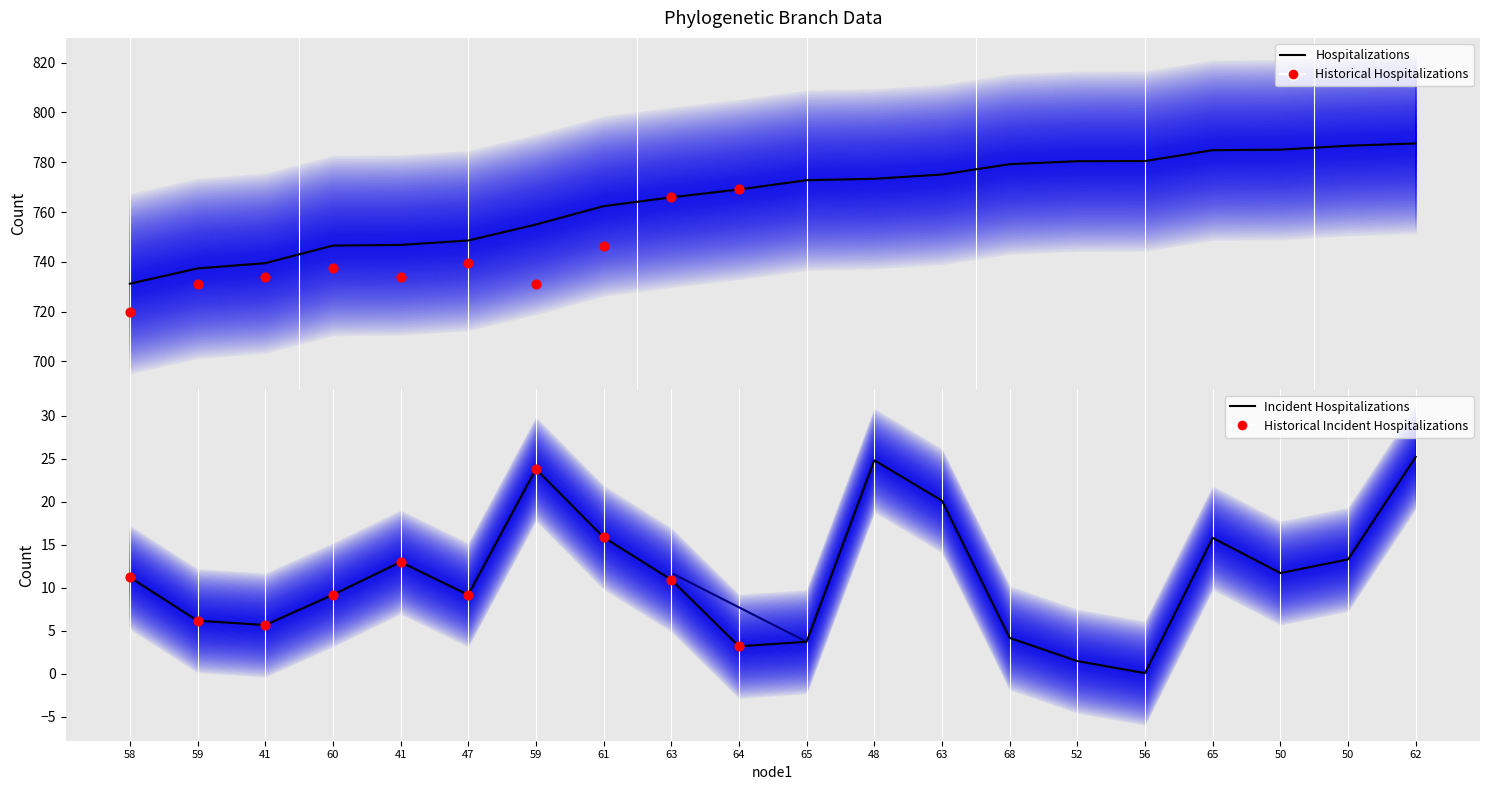

What is the ratio of the value at 60 to the value at 56?

1.0